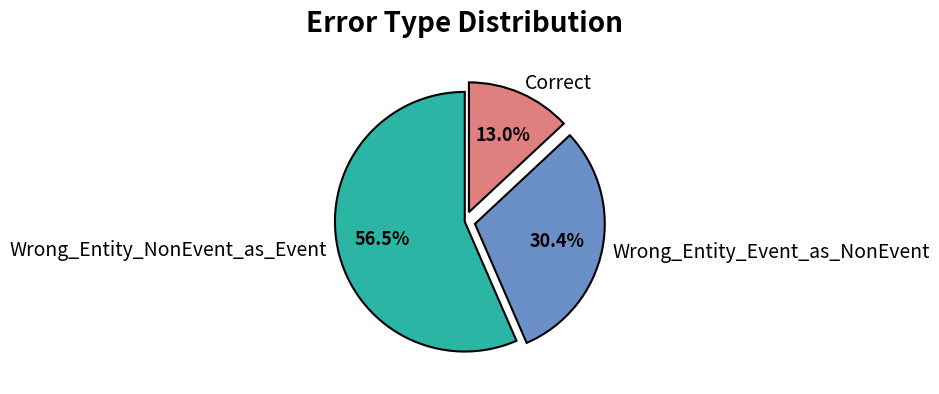

Combined, do Wrong_Entity_Event_as_NonEvent and Correct account for over 50%?

No